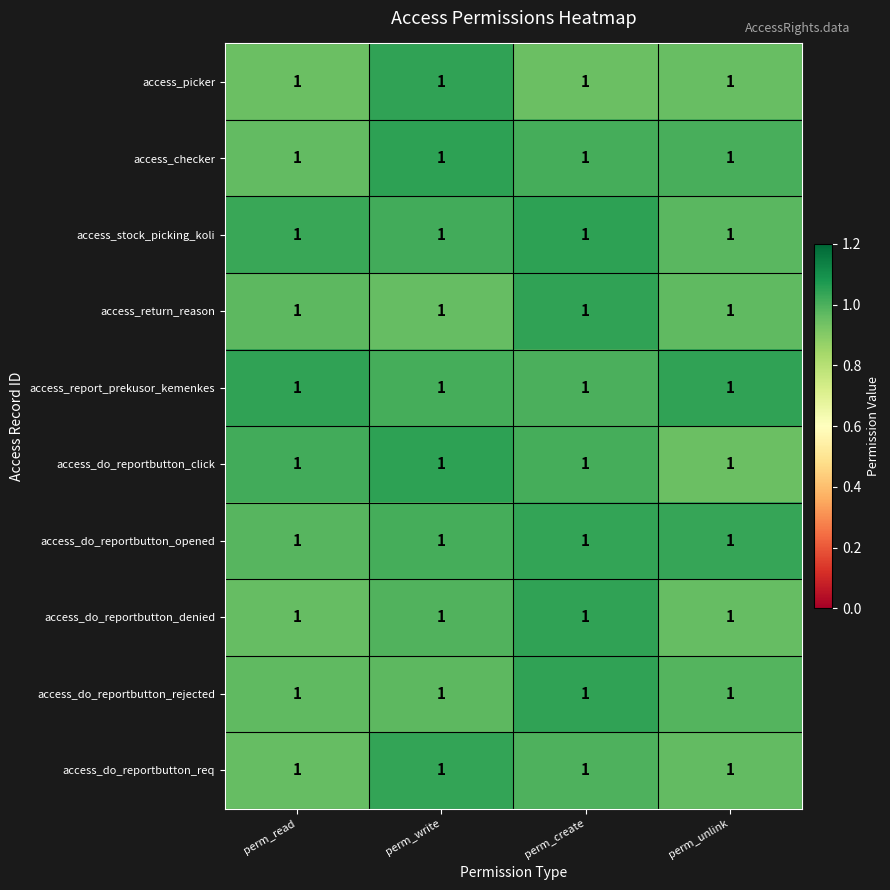

At how many categories does at least one series exceed 0?

4